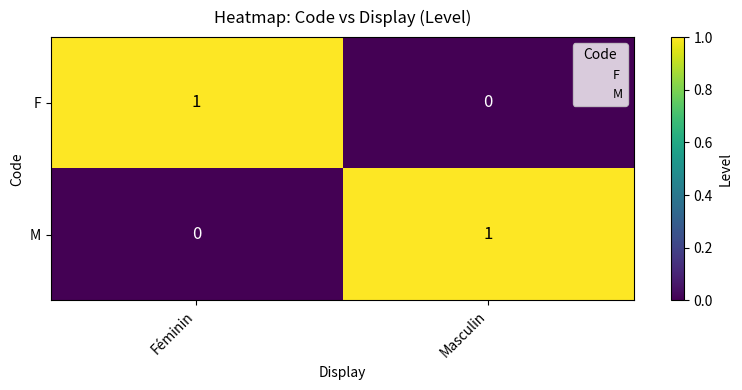

Reading left to right, extract all data points from this chart.

F: Féminin=1	Masculin=0
M: Féminin=0	Masculin=1